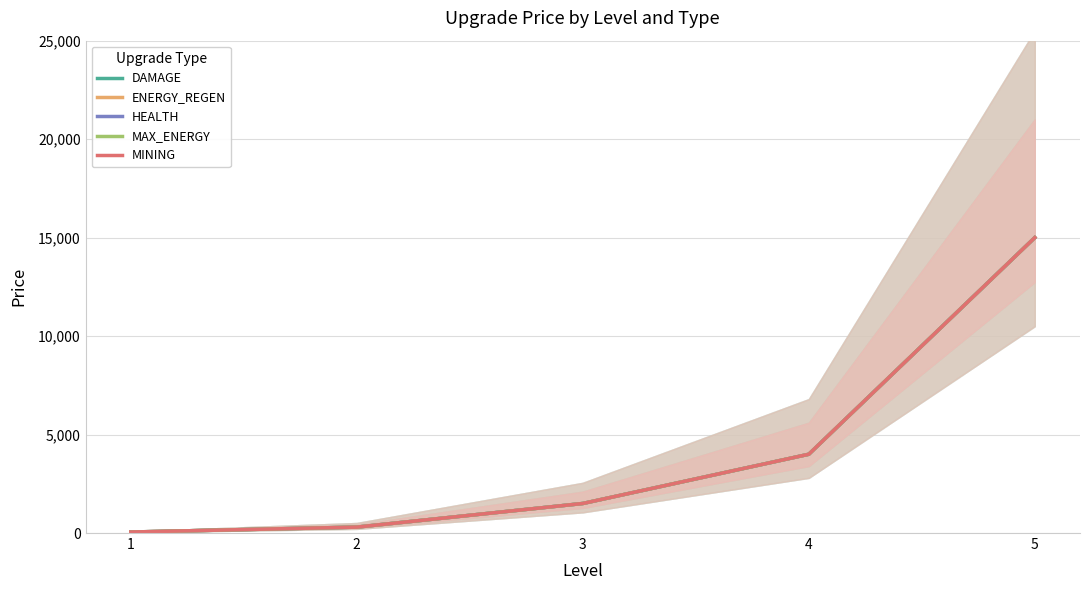

True or false: ENERGY_REGEN and DAMAGE cross at least once.

False